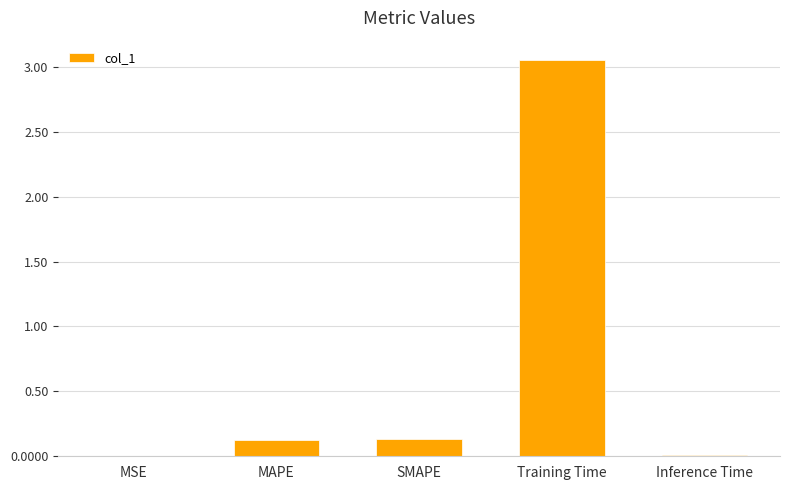

The chart shows a value of 5.1 at Training Time. True or false?

False